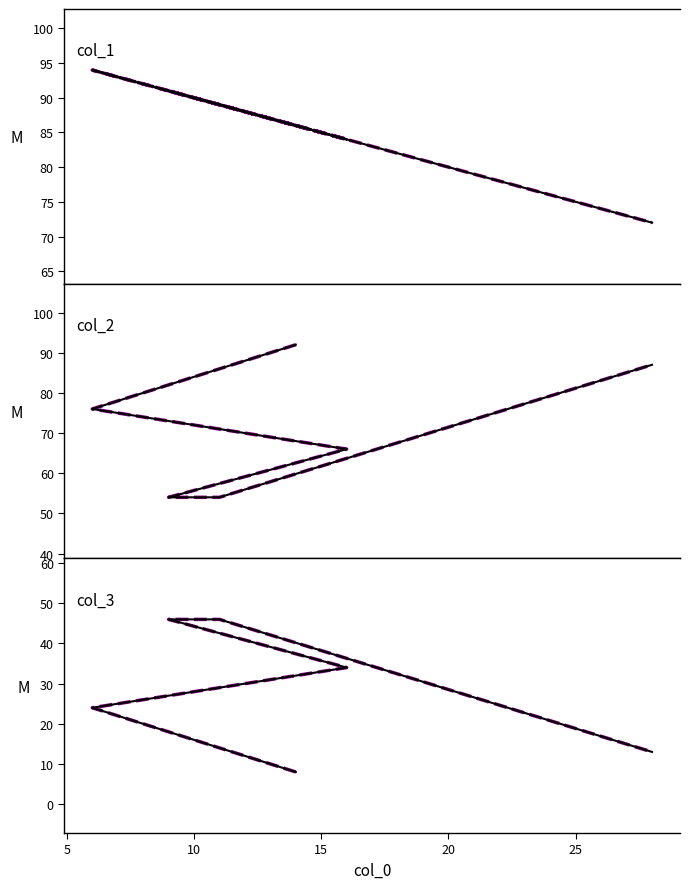

True or false: col_1 and col_3_dashed intersect in this chart.

False